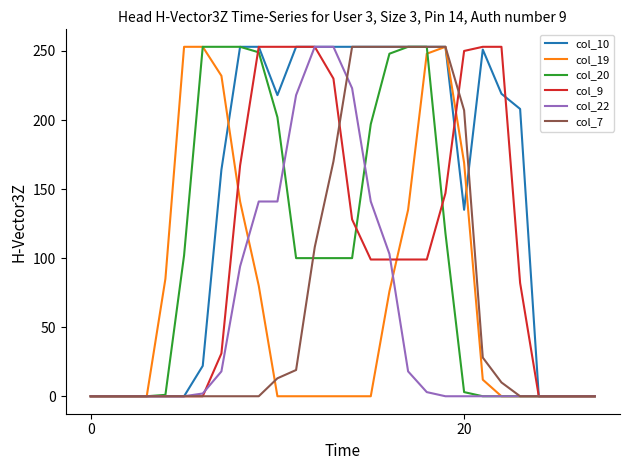

Which series has the largest total across all categories?

col_10